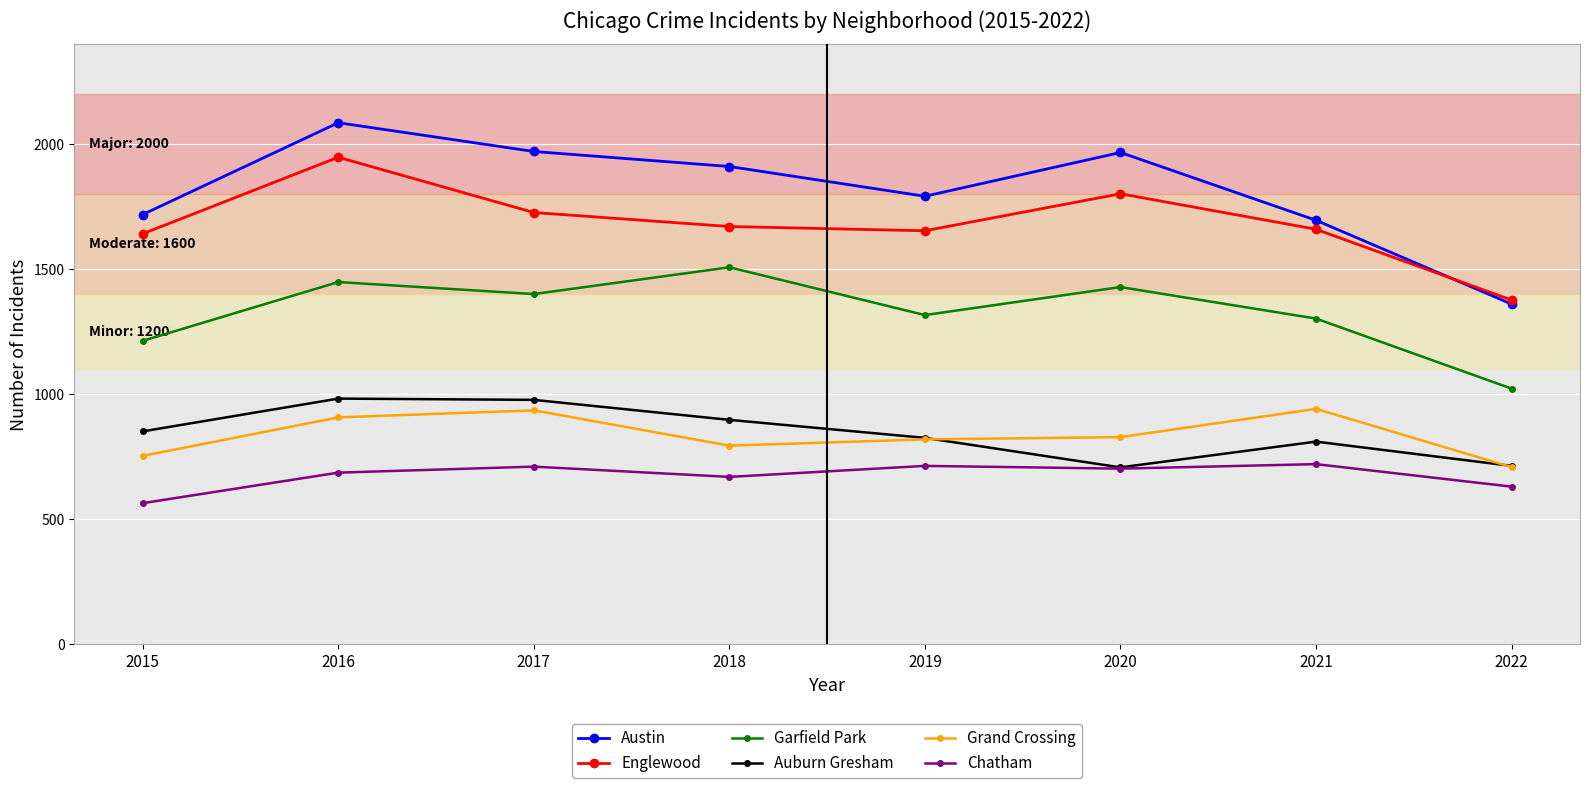

Rank the series by their maximum value, from lowest to highest.

Chatham, Grand Crossing, Auburn Gresham, Garfield Park, Englewood, Austin